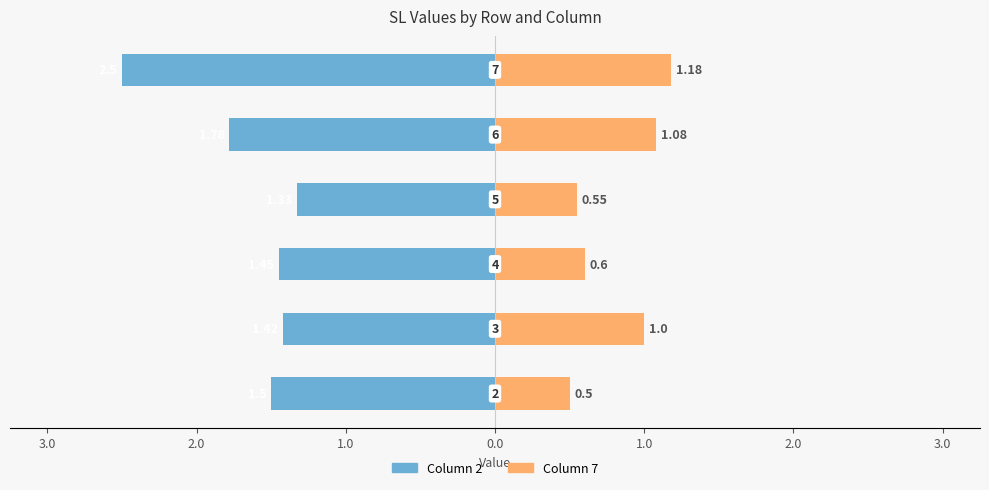

Which series has the largest total across all categories?

2